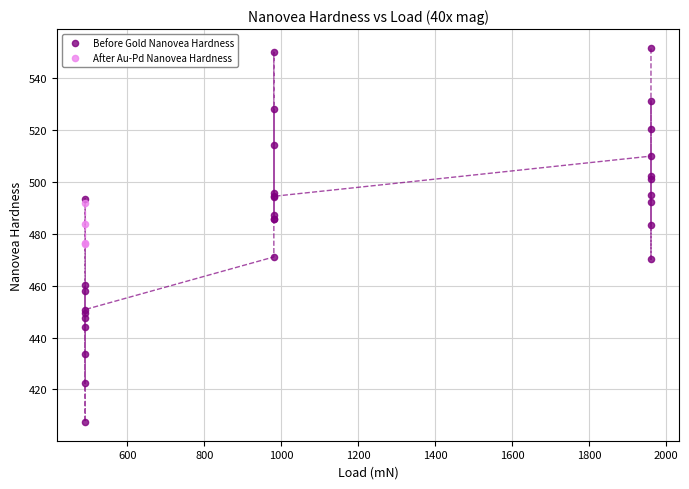

Which series reaches the maximum Y coordinate?

Before Gold Nanovea Hardness